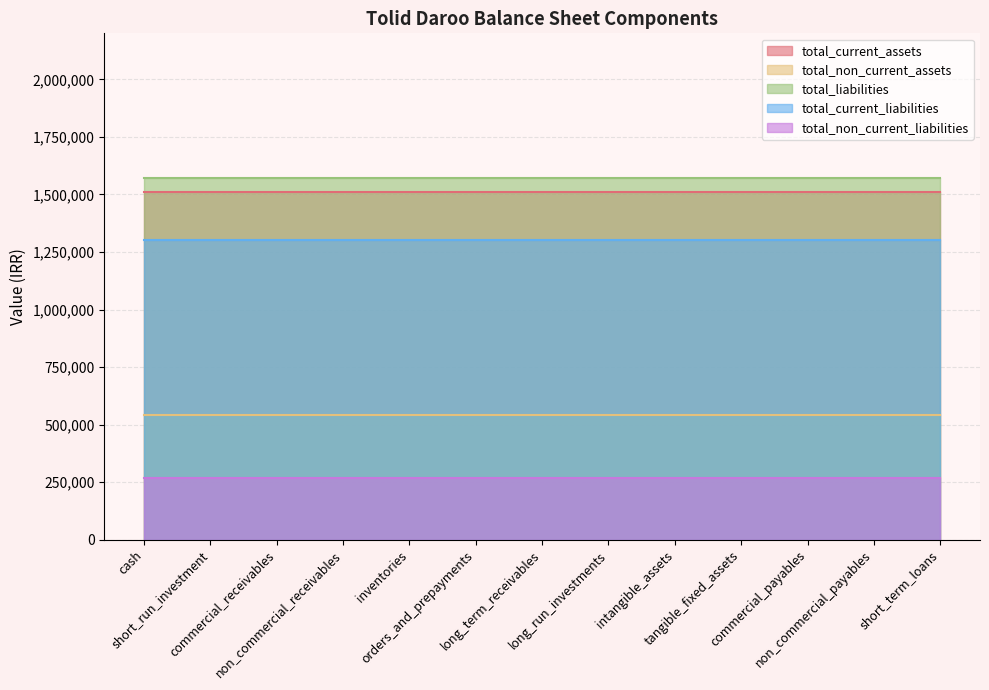

What is the value of the total_liabilities point at the 8th from the left?

1570022